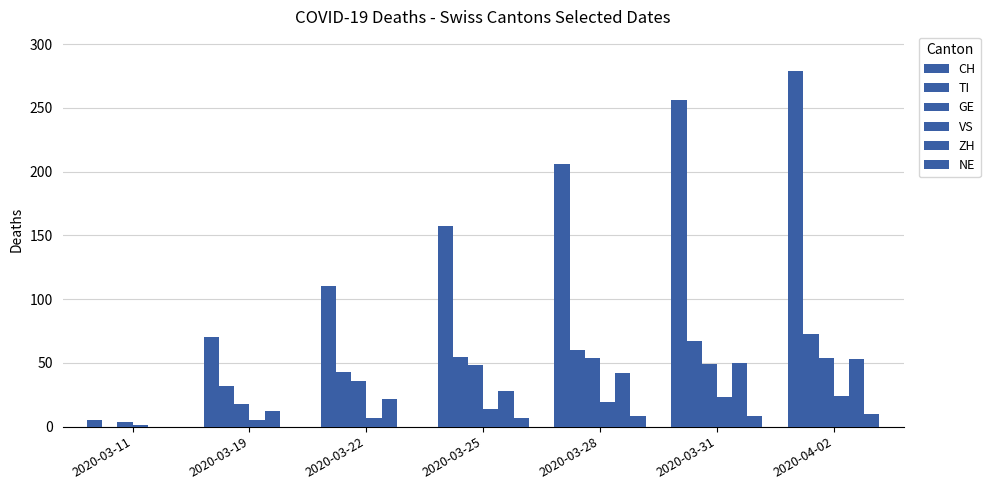

True or false: CH has a value of 279 at 2020-04-02.

True